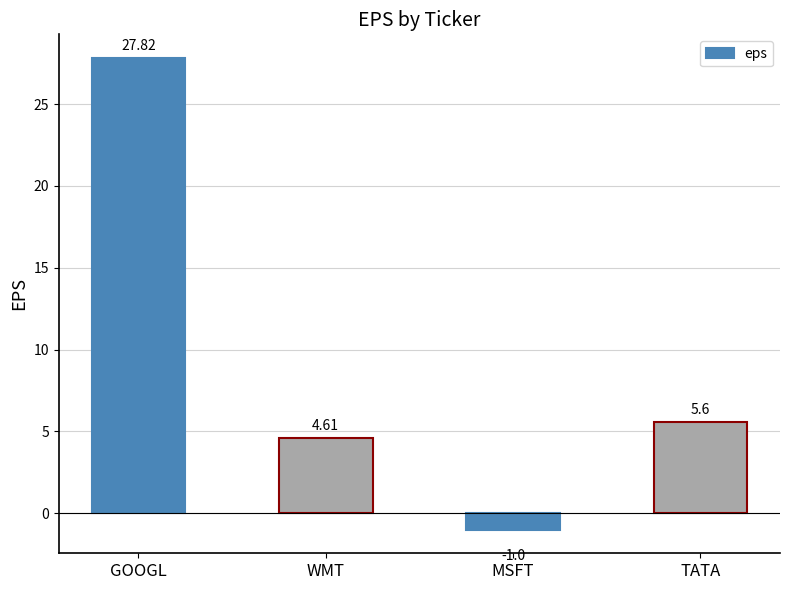

Which has a higher value, TATA or WMT?

TATA